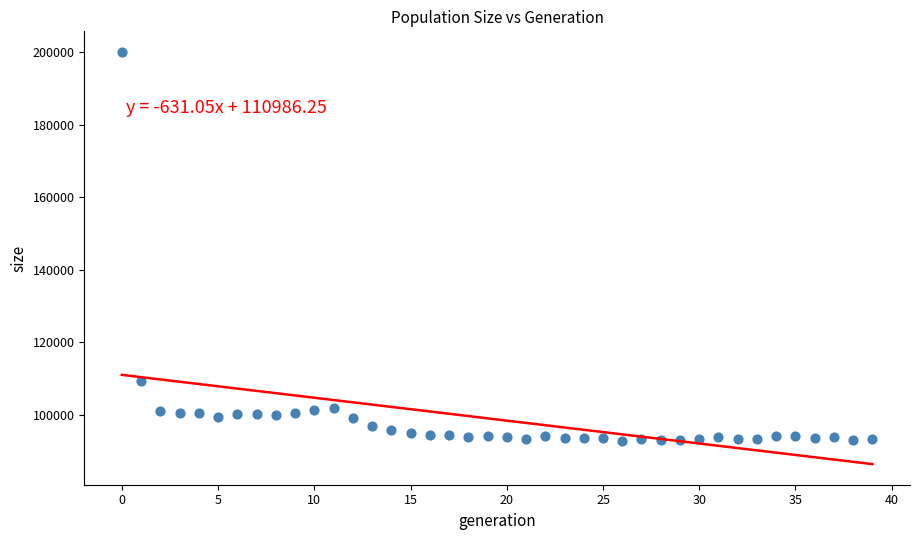

What is the range of Y values (max minus min)?

107148